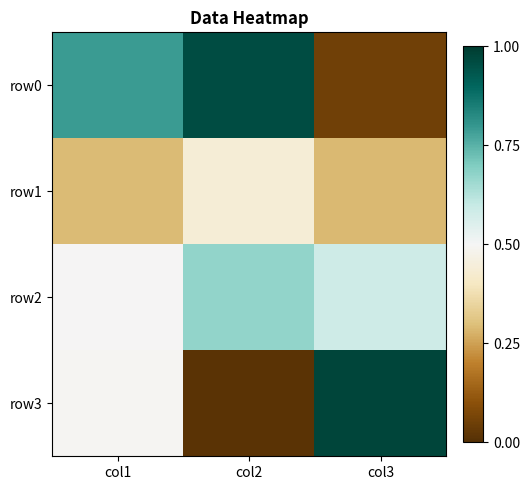

What is the spread (max minus min) of values at col3?

0.9